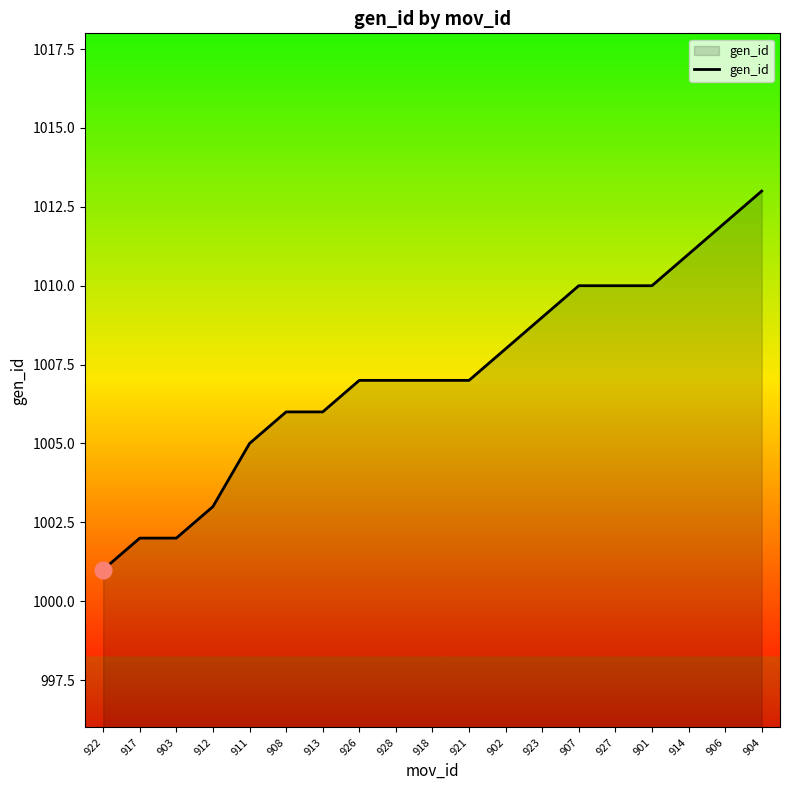

Does the chart have visible grid lines?

No